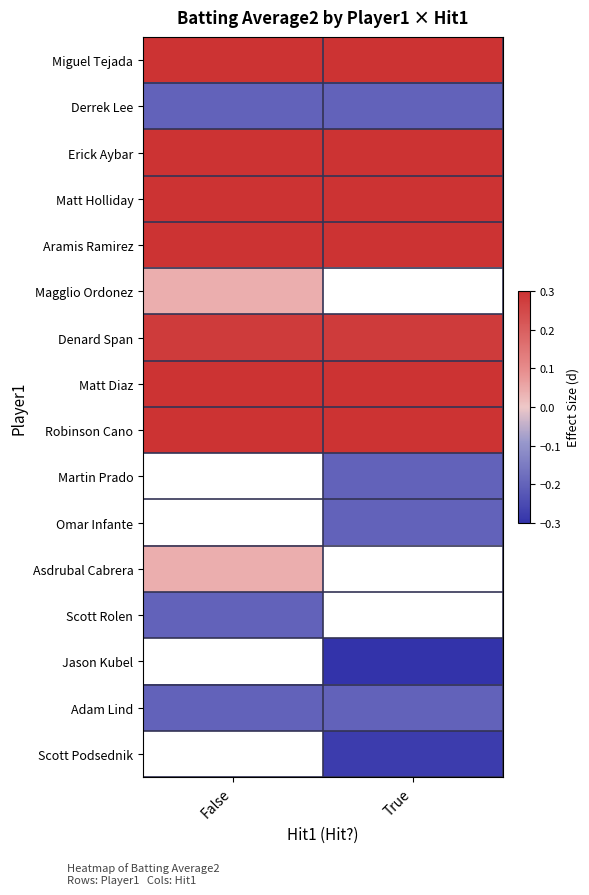

Which category has the highest value in the Asdrubal Cabrera series?

False